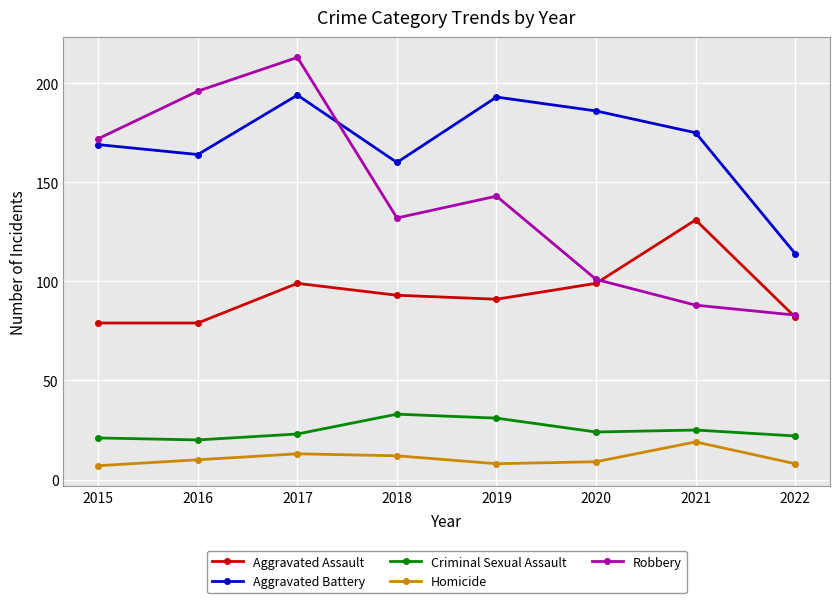

True or false: Criminal Sexual Assault has a value of 24 at 2020.

True